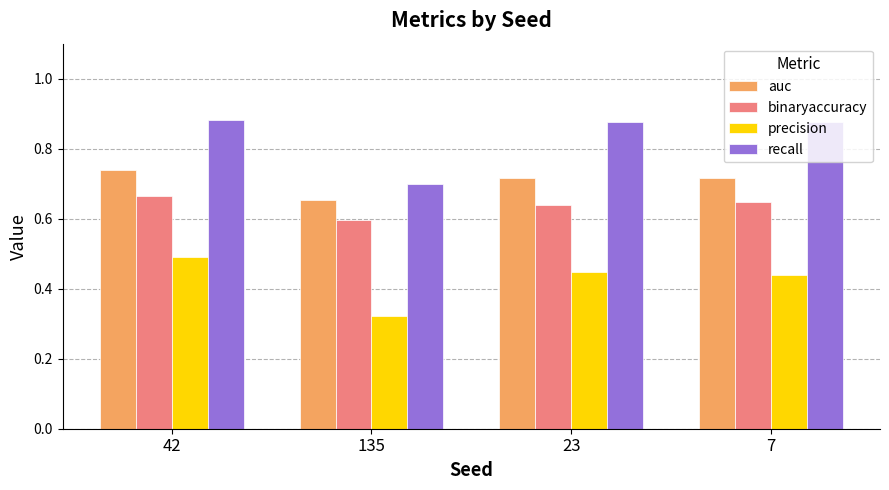

True or false: binaryaccuracy has a value of 0.6 at 7.

True